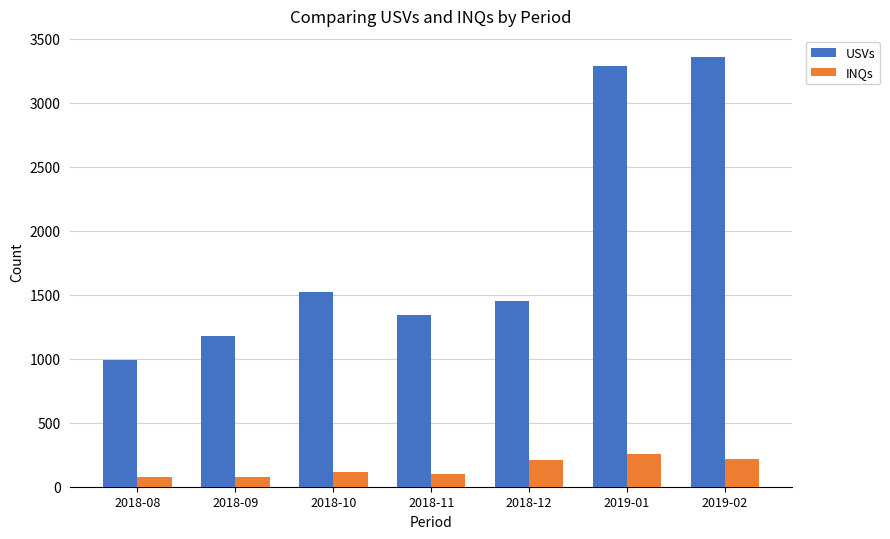

Rank the series by their average value, from lowest to highest.

INQs, USVs